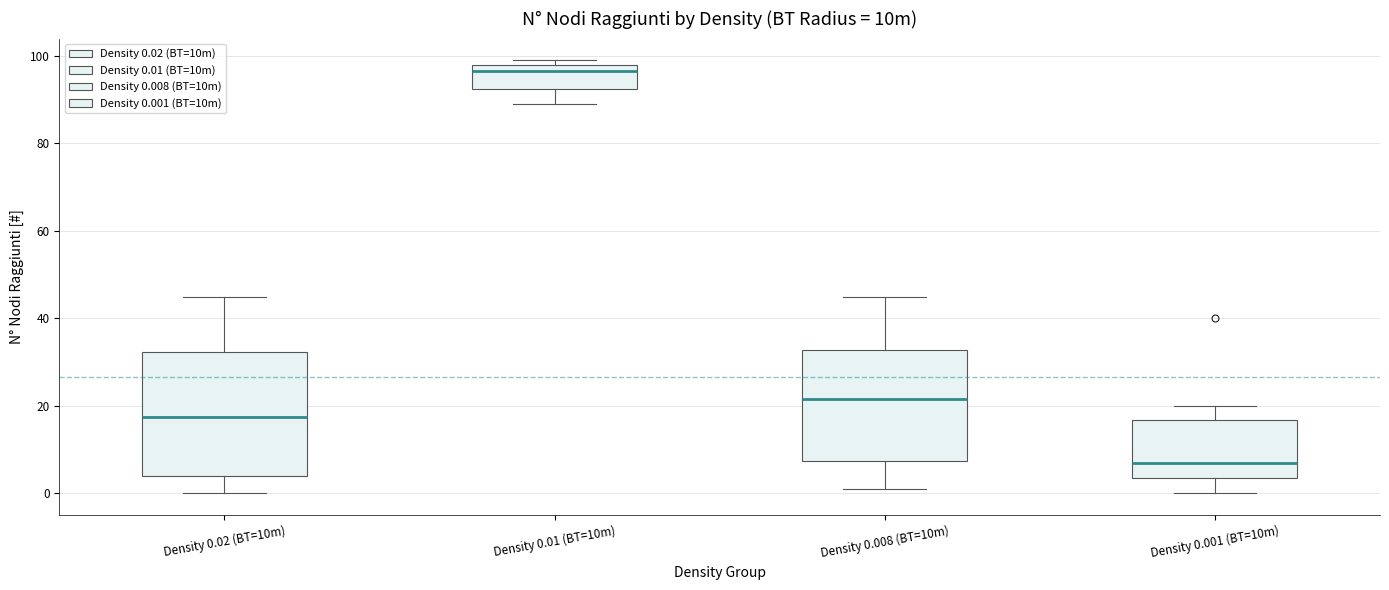

Where is the upper edge of the box for Density 0.001 (BT=10m) on the y-axis? The values are not printed on the chart, so give them approximately, as read against the axis.

16